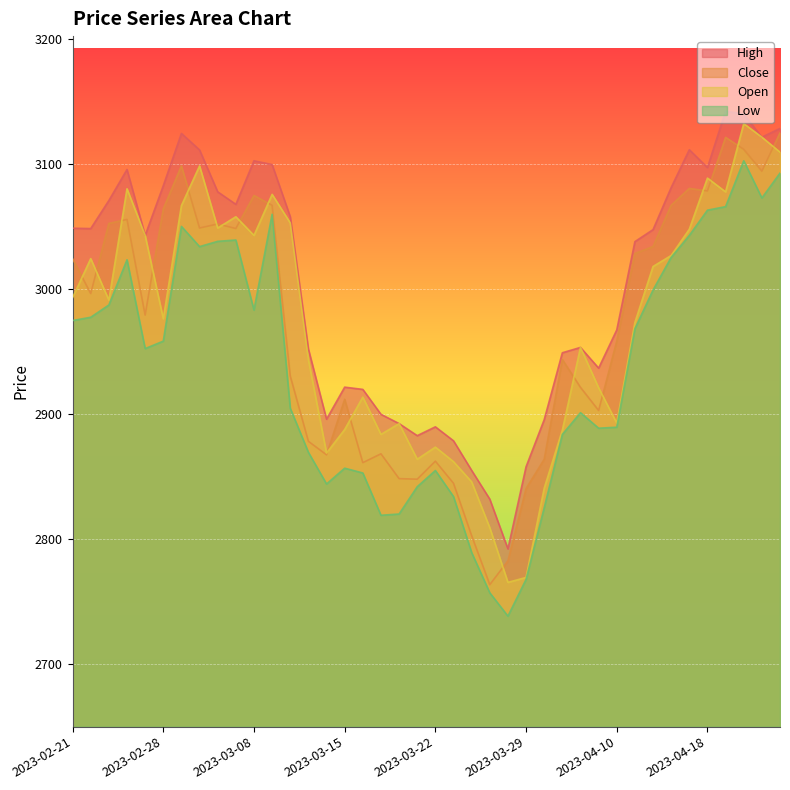

Rank the series by their maximum value, from lowest to highest.

Low, Close, Open, High